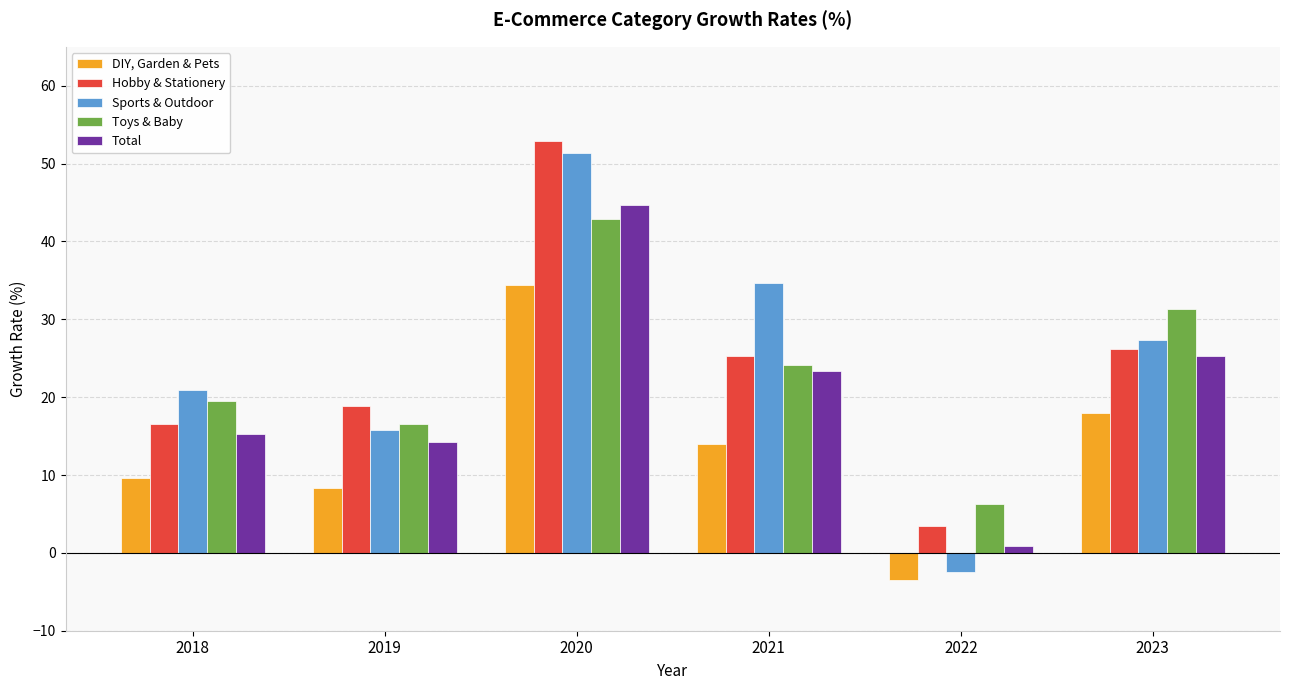

Does the chart contain any negative values?

Yes